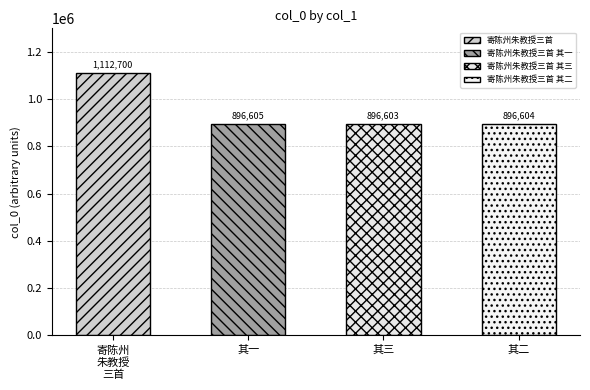

What is the approximate value at 寄陈州朱教授三首 其二?

896604